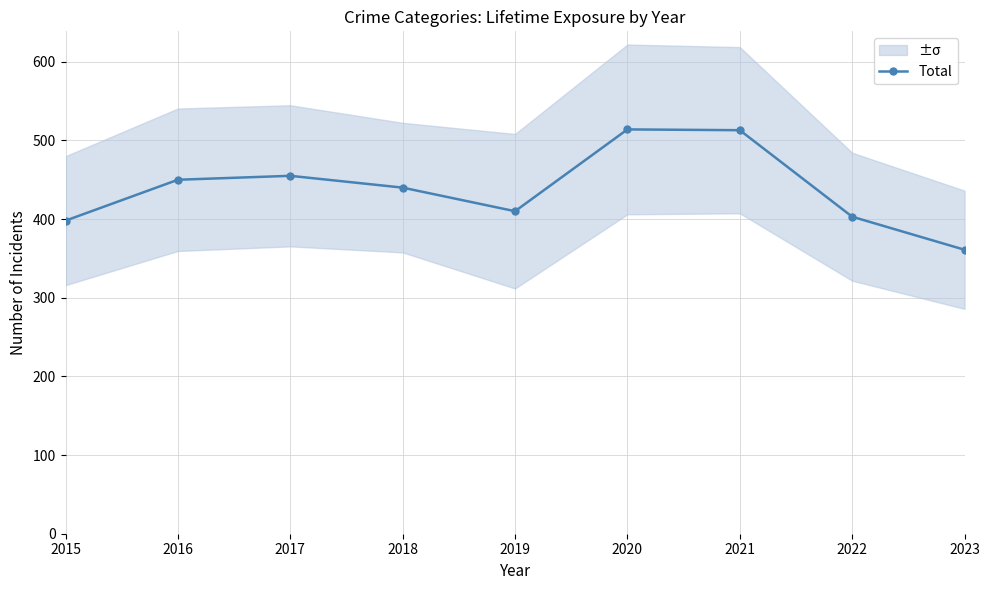

How many interior local peaks (higher than both neighbors) does the data have?

2